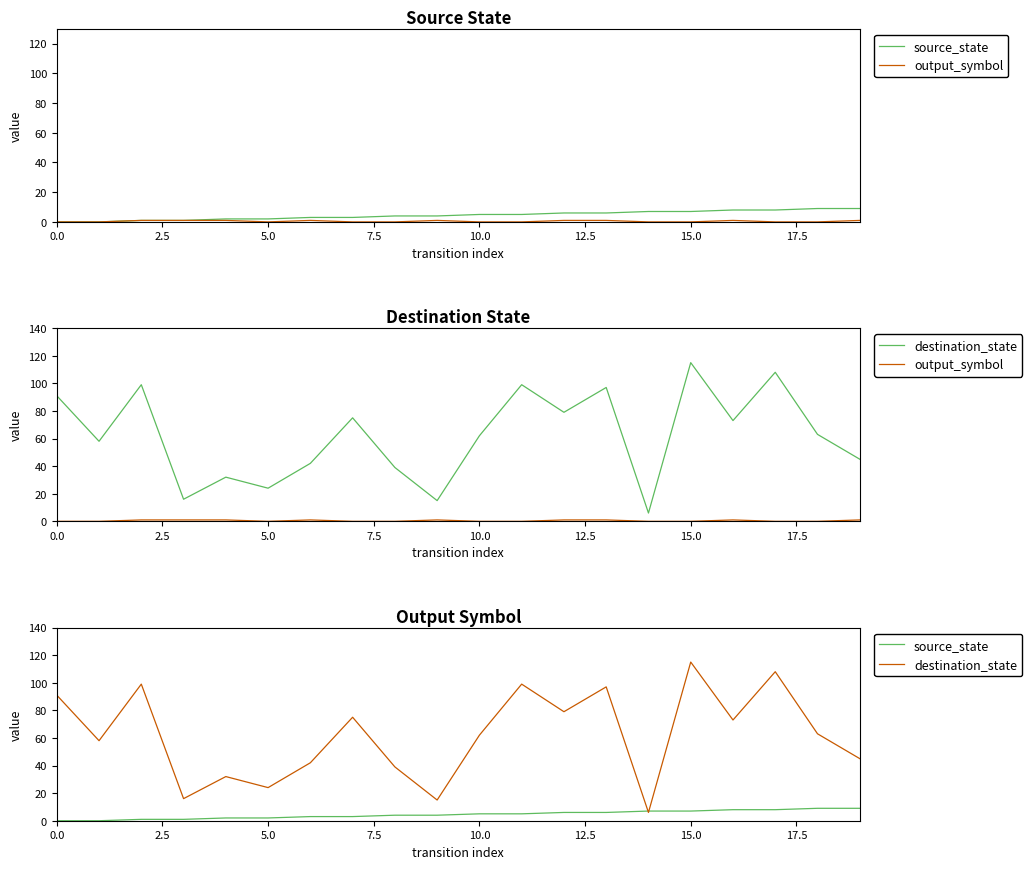

What is the value of the destination_state point at the 19th from the left?

63